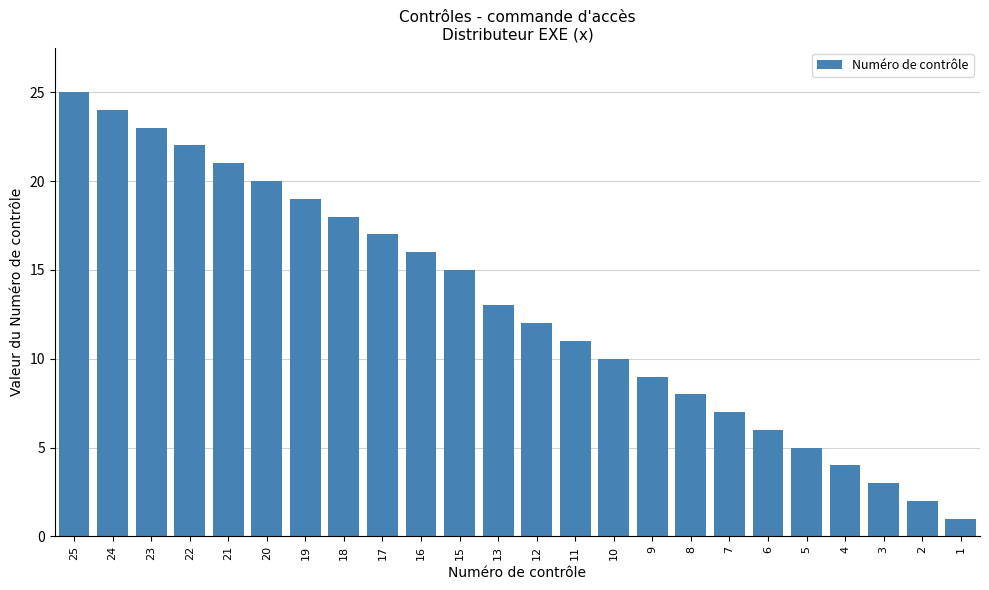

Rank the categories by value from highest to lowest.

25, 24, 23, 22, 21, 20, 19, 18, 17, 16, 15, 13, 12, 11, 10, 9, 8, 7, 6, 5, 4, 3, 2, 1